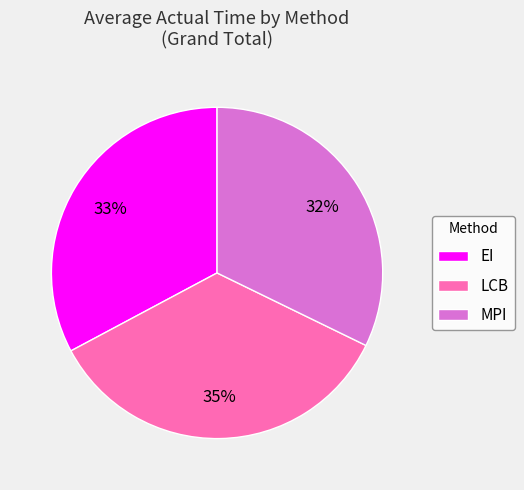

Which slice is the largest?

LCB